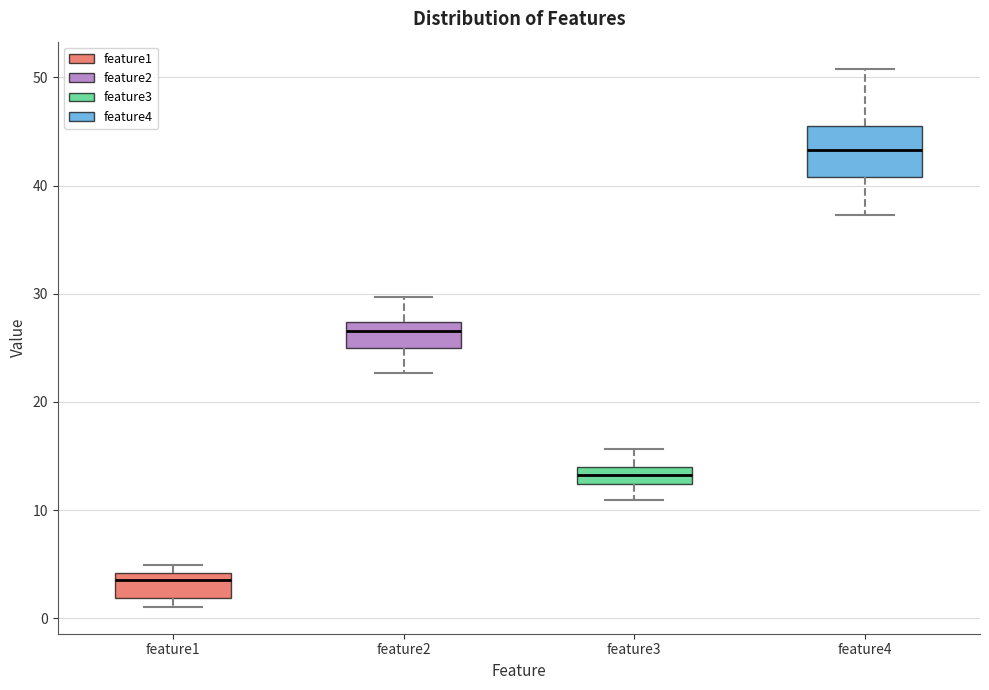

Which box is the tallest, from its lower edge to its upper edge?

feature4